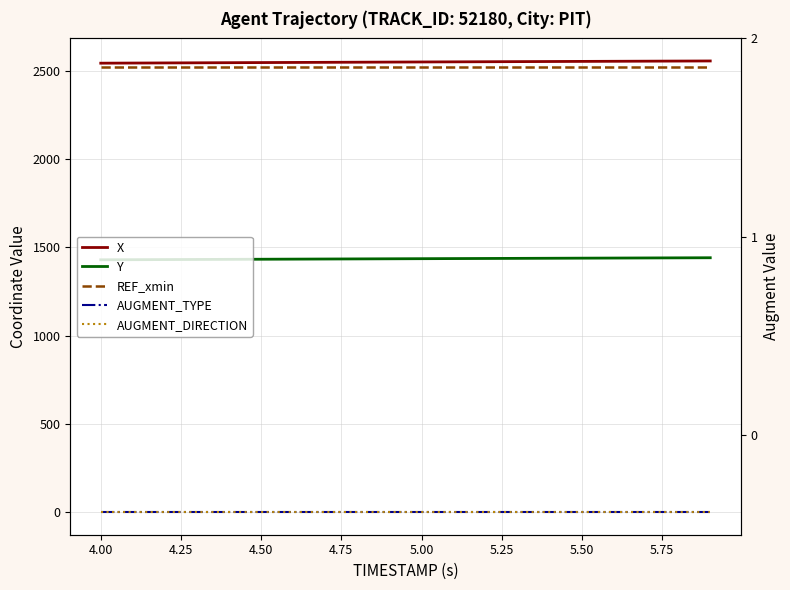

The value of X at 5.25 is 4347.7. True or false?

False